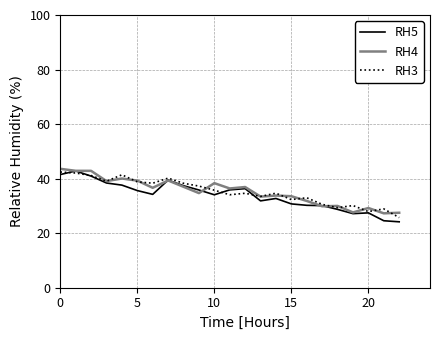

What is the highest value of the RH4 series?

43.6